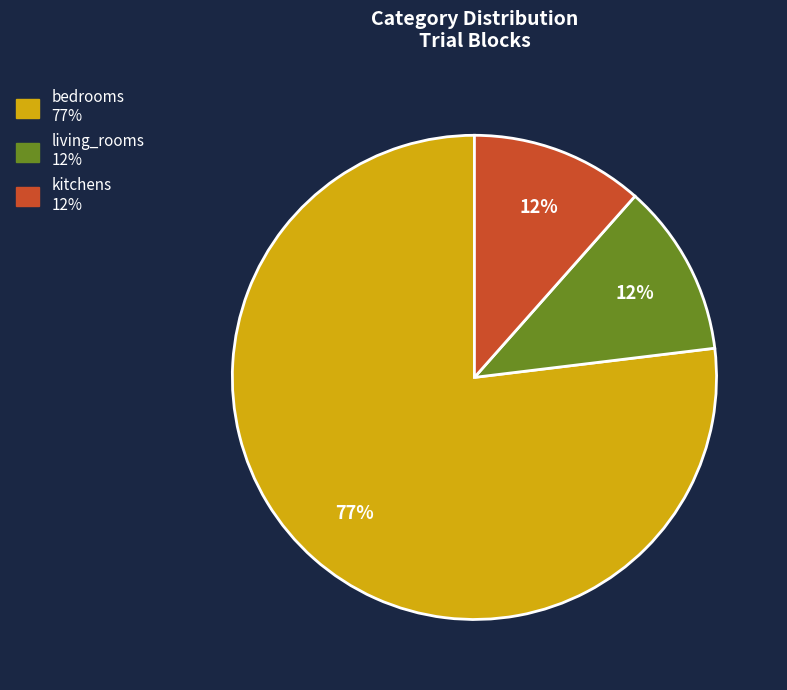

To the nearest percent, what portion does living_rooms represent?

12%